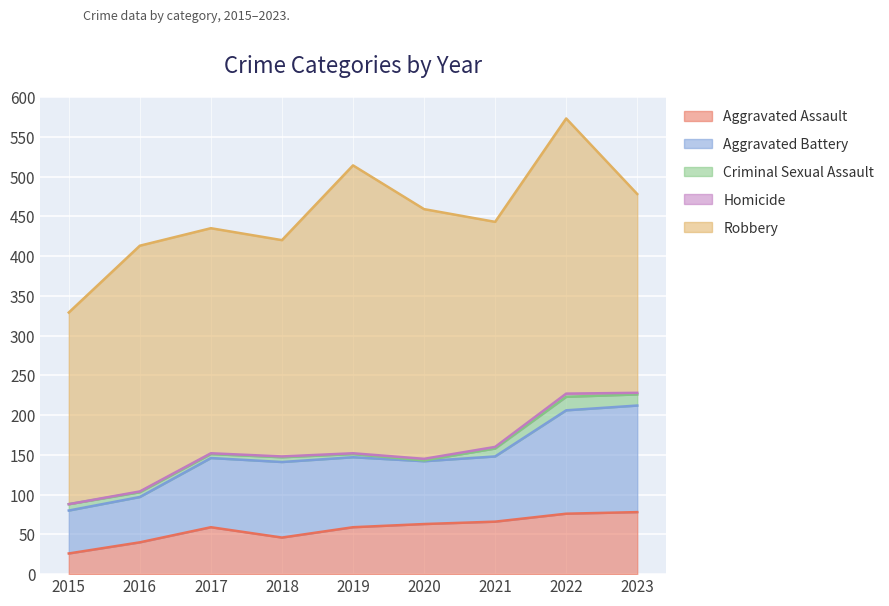

Which category has the lowest value in the Aggravated Assault series?

2015